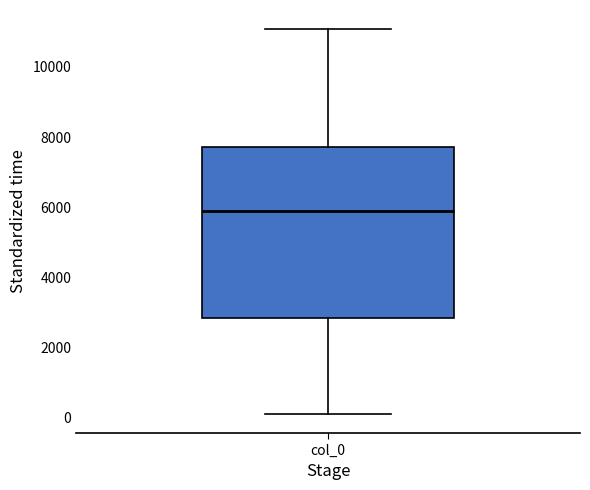

Read this box plot against the y-axis: the position of the median line, the range covered by the box, and the ends of both whiskers. The values are not printed on the chart, so give them approximately, as read against the axis.

median 6000, box 2800 to 7800, whiskers 200 to 11000